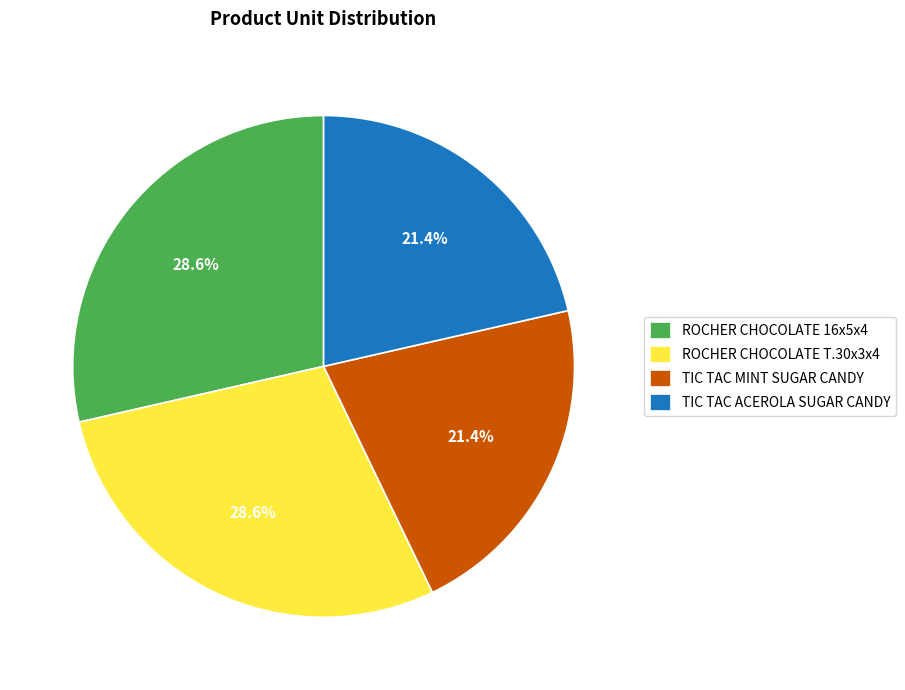

Is there any slice that represents more than half of the pie?

No